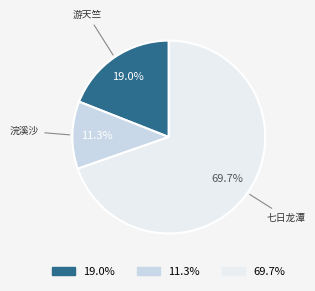

To the nearest percent, what is the difference between the largest and smallest slice percentages?

58%